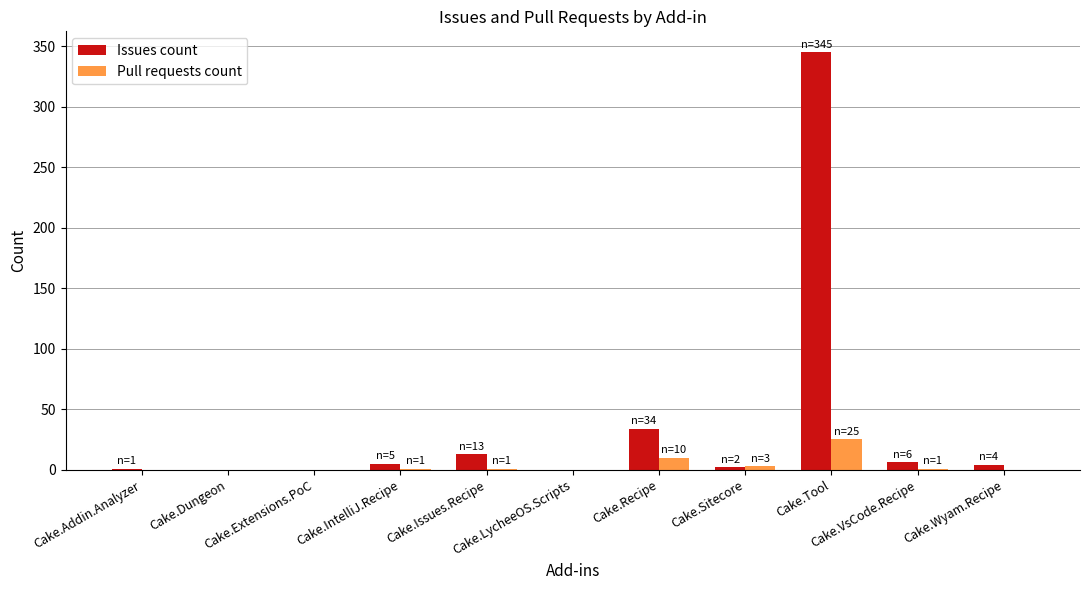

Count the number of categories in the chart.

11